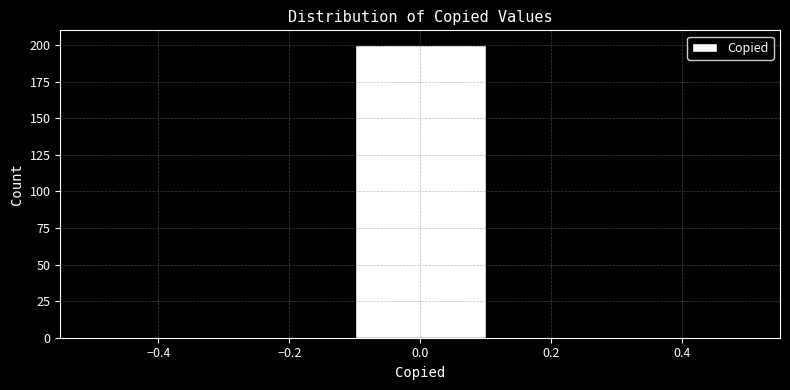

Reading left to right, transcribe this chart: for each bar, give the range it covers on the x-axis and its height. The values are not printed on the chart, so give them approximately, as read against the axis.

-0.5 to -0.3: 0
-0.3 to -0.1: 0
-0.1 to 0.1: 200
0.1 to 0.3: 0
0.3 to 0.5: 0